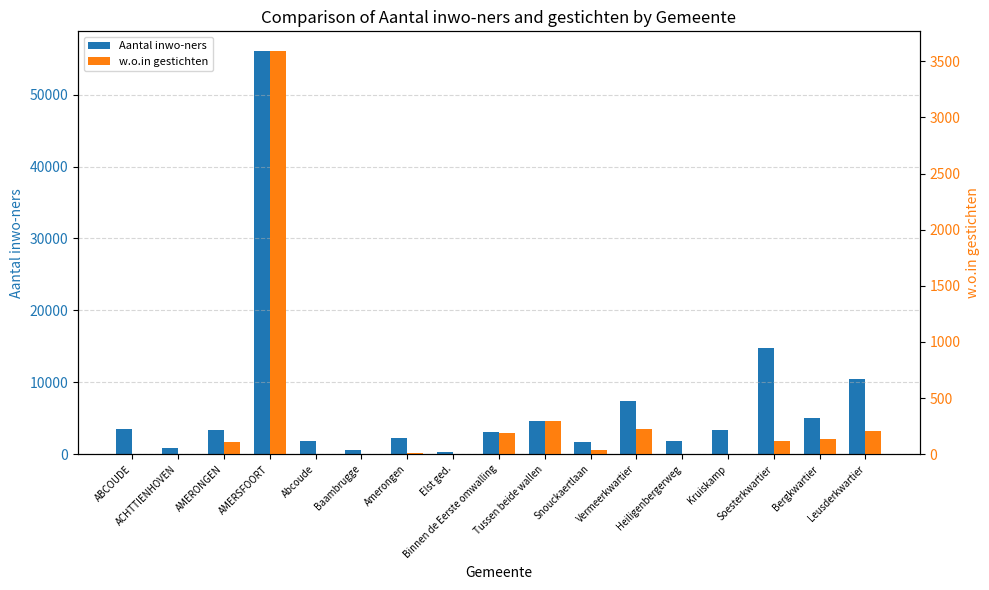

Reading left to right, list all the values displayed in this chart.

Aantal inwo-ners: 3435	898	3413	55996	1776	625	2235	263	3046	4677	1730	7457	1828	3397	14784	5043	10430
w.o.in gestichten: 0	0	107	3588	0	0	13	0	190	295	33	225	3	6	120	132	204